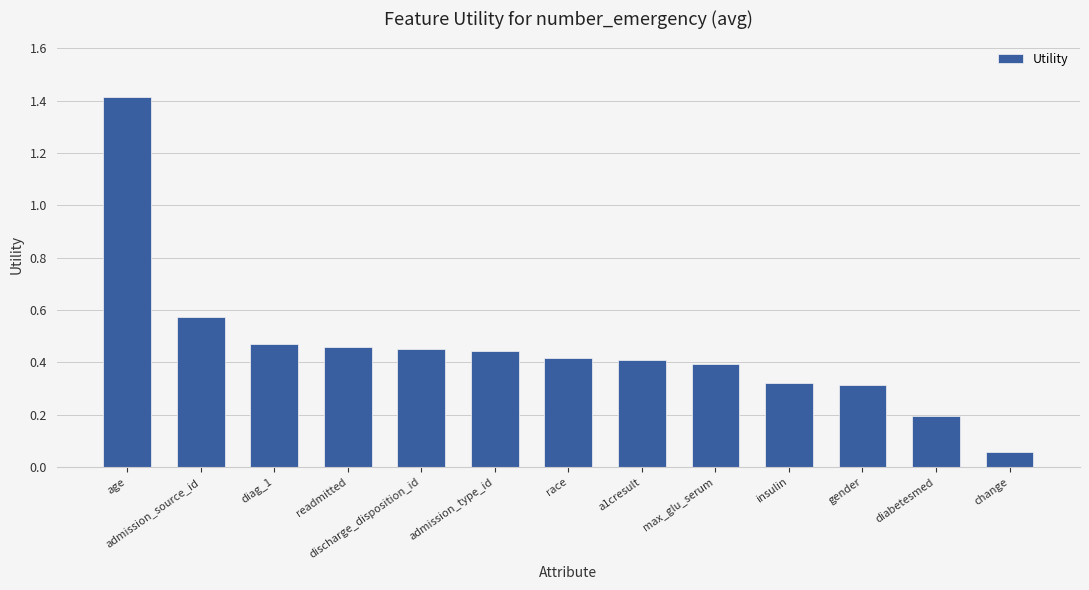

Is it true that the value at age is 0.8?

False